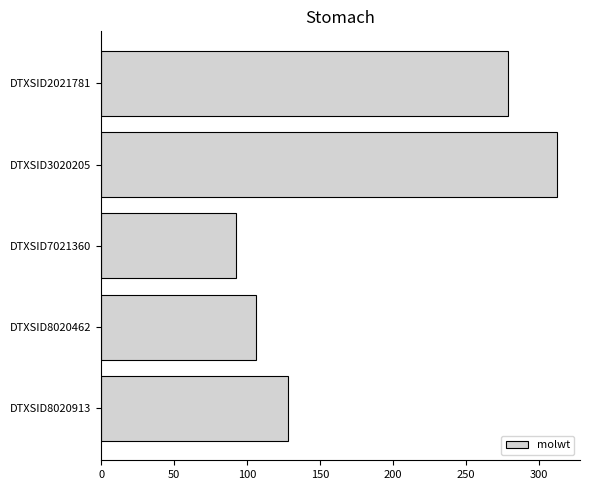

Reading top to bottom, extract all data points from this chart.

278.4	312.4	92.1	106.1	128.2